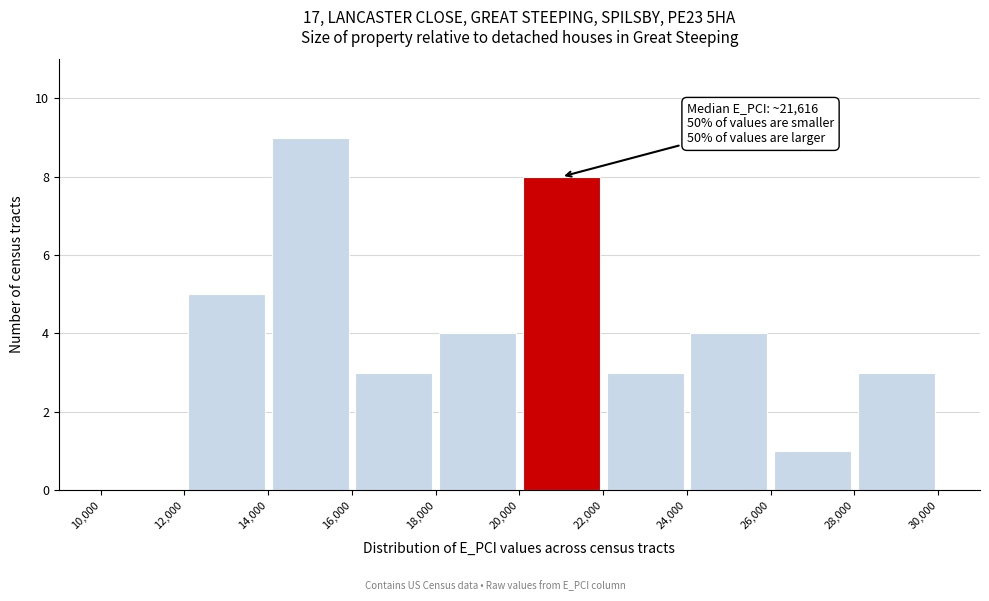

Which range on the x-axis has the tallest bar?

14,000 to 16,000